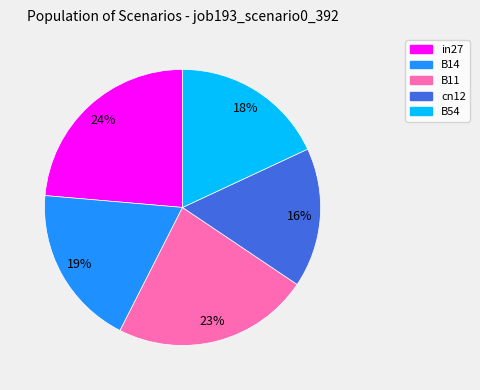

Rank the categories by value from highest to lowest.

in27, B11, B14, B54, cn12